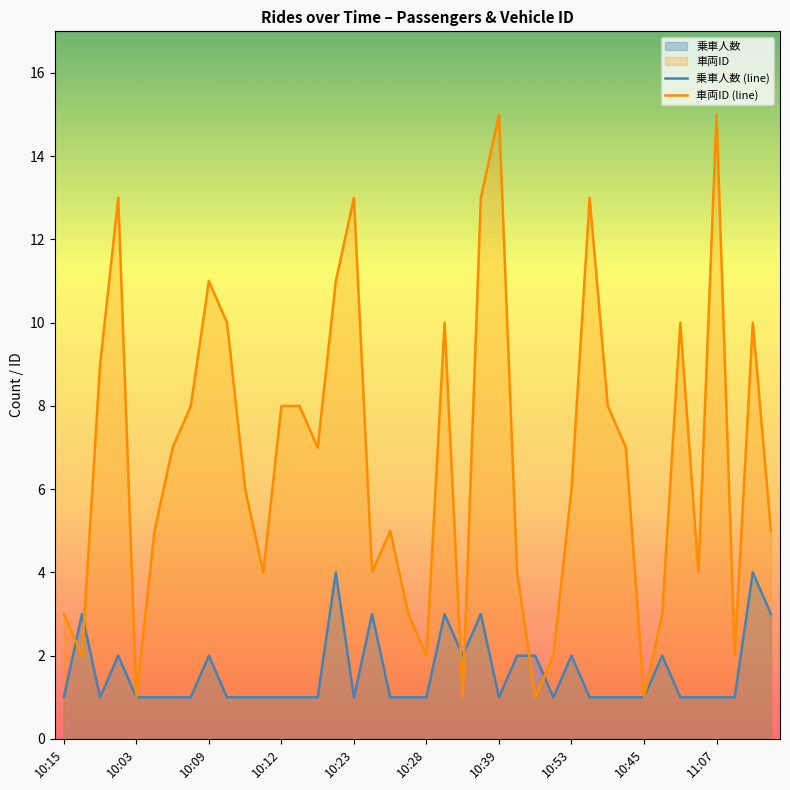

What is the highest value of the 乗車人数 (line) series?

4